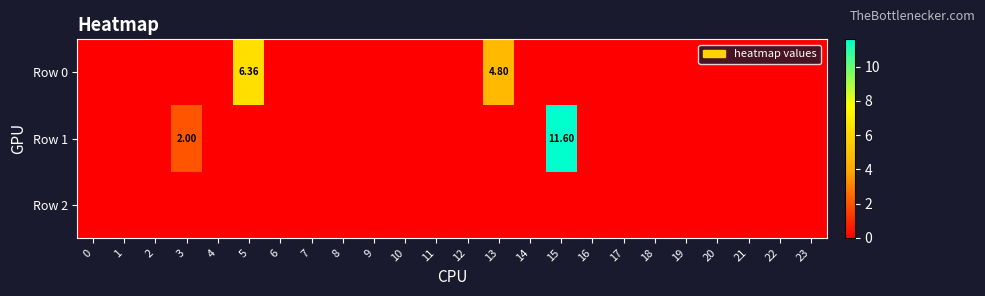

Which category has the highest value across all series?

15